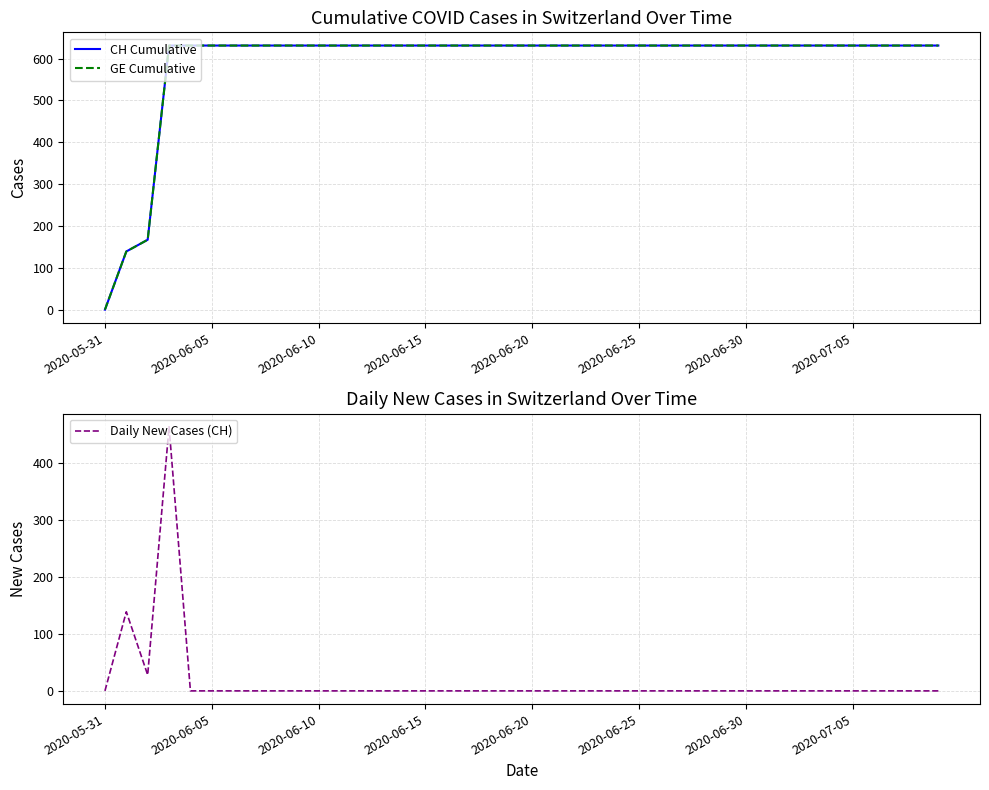

The GE Cumulative series shows 905 at 18. True or false?

False